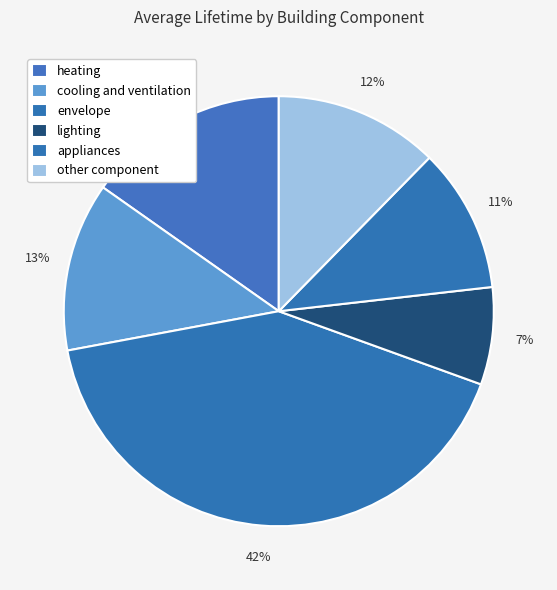

True or false: envelope accounts for 33% of the total.

False